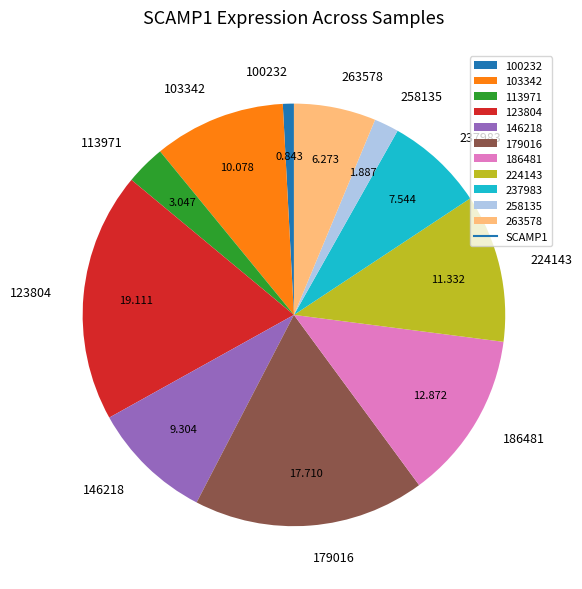

What is the ratio of the value at 123804 to the value at 237983?

2.5